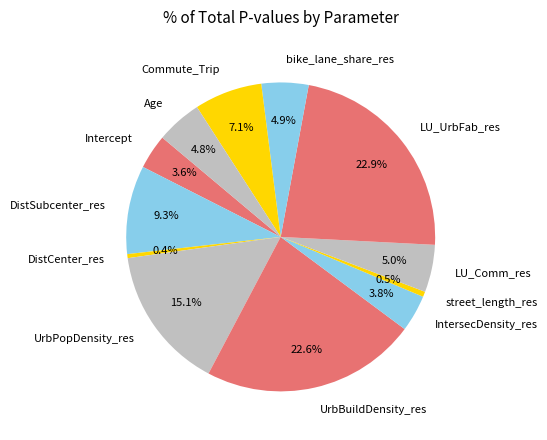

Is there a majority slice in this chart?

No